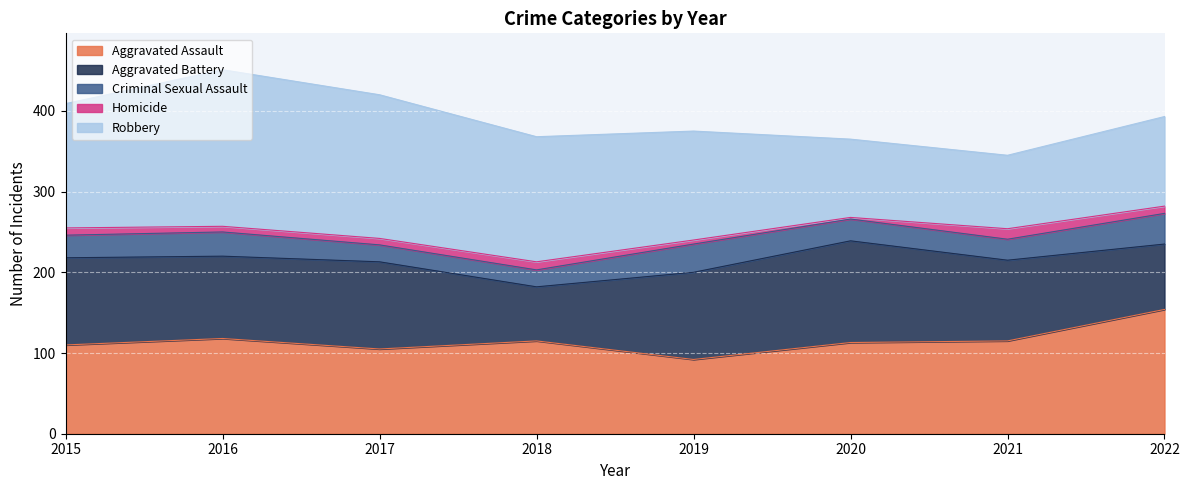

Reading left to right, extract all data points from this chart.

Aggravated Assault: 2015=110	2016=118	2017=105	2018=115	2019=92	2020=113	2021=115	2022=154
Aggravated Battery: 2015=108	2016=102	2017=108	2018=67	2019=108	2020=126	2021=100	2022=81
Criminal Sexual Assault: 2015=28	2016=30	2017=21	2018=21	2019=35	2020=27	2021=26	2022=38
Homicide: 2015=9	2016=7	2017=8	2018=10	2019=5	2020=2	2021=13	2022=9
Robbery: 2015=154	2016=194	2017=178	2018=155	2019=135	2020=97	2021=91	2022=111